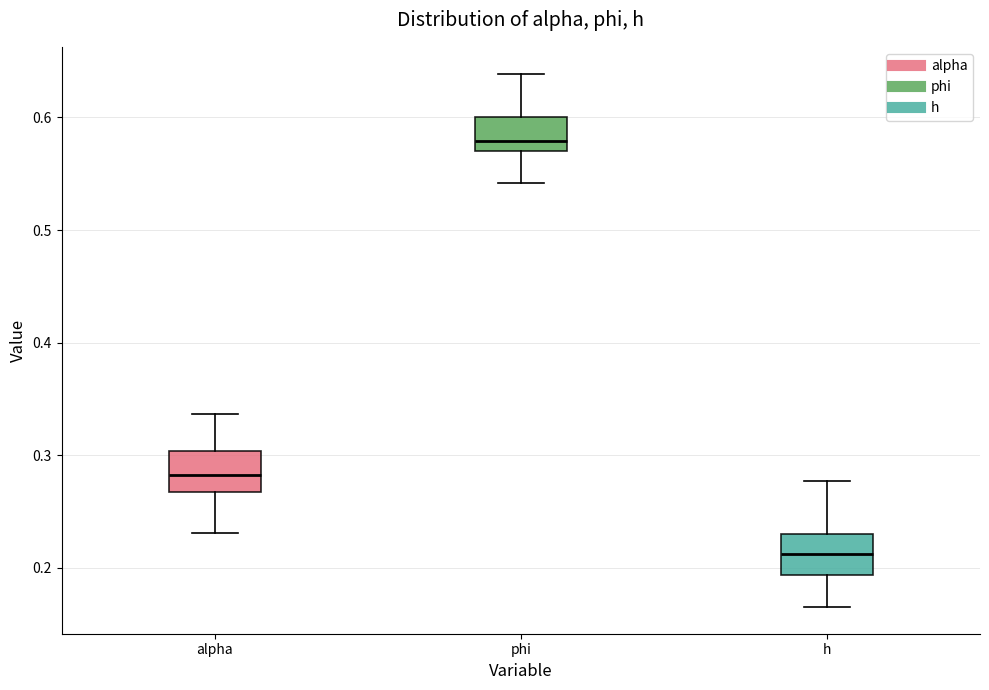

Which box has the highest median line?

phi